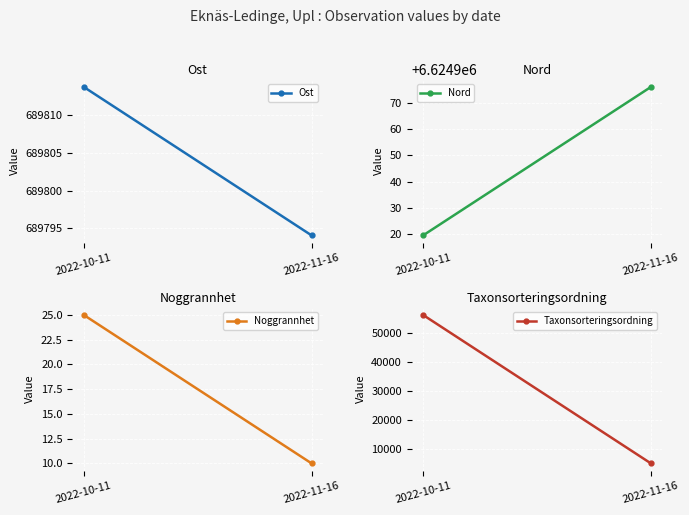

Where is Noggrannhet nearest to the value 17?

2022-11-16